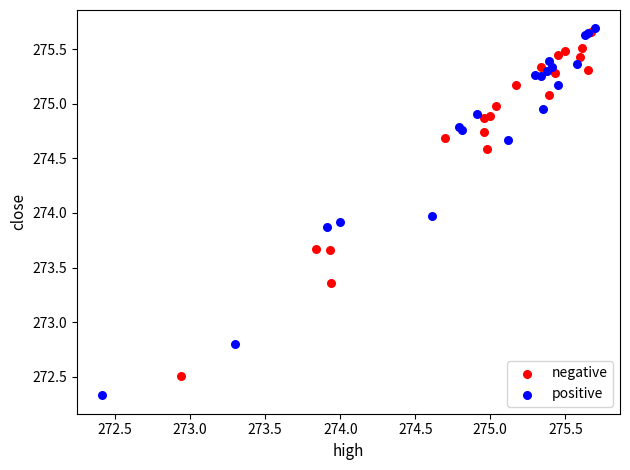

Which series contains the lowest Y value?

positive